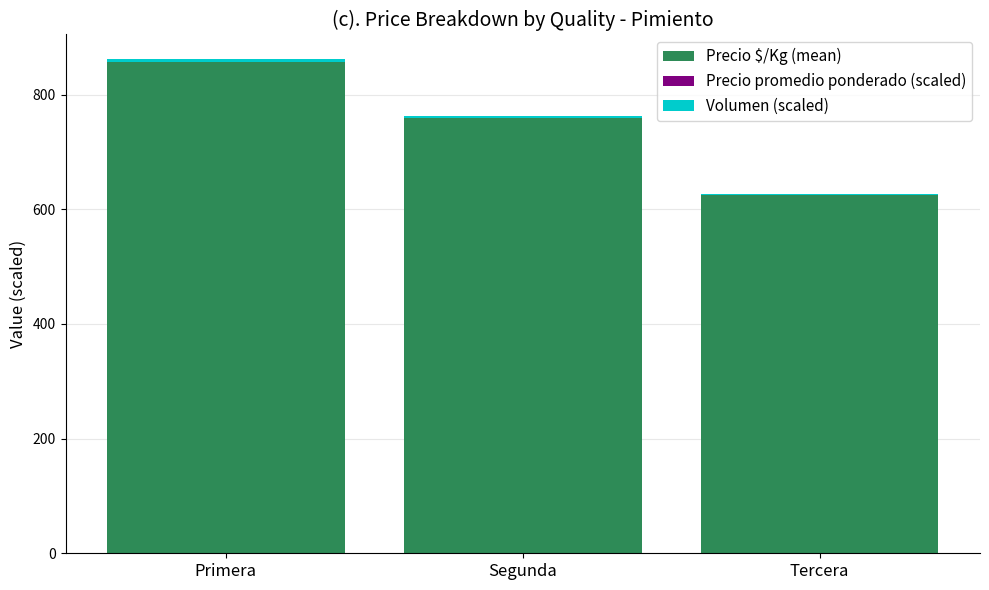

At which category is the sum across all series the highest?

Primera